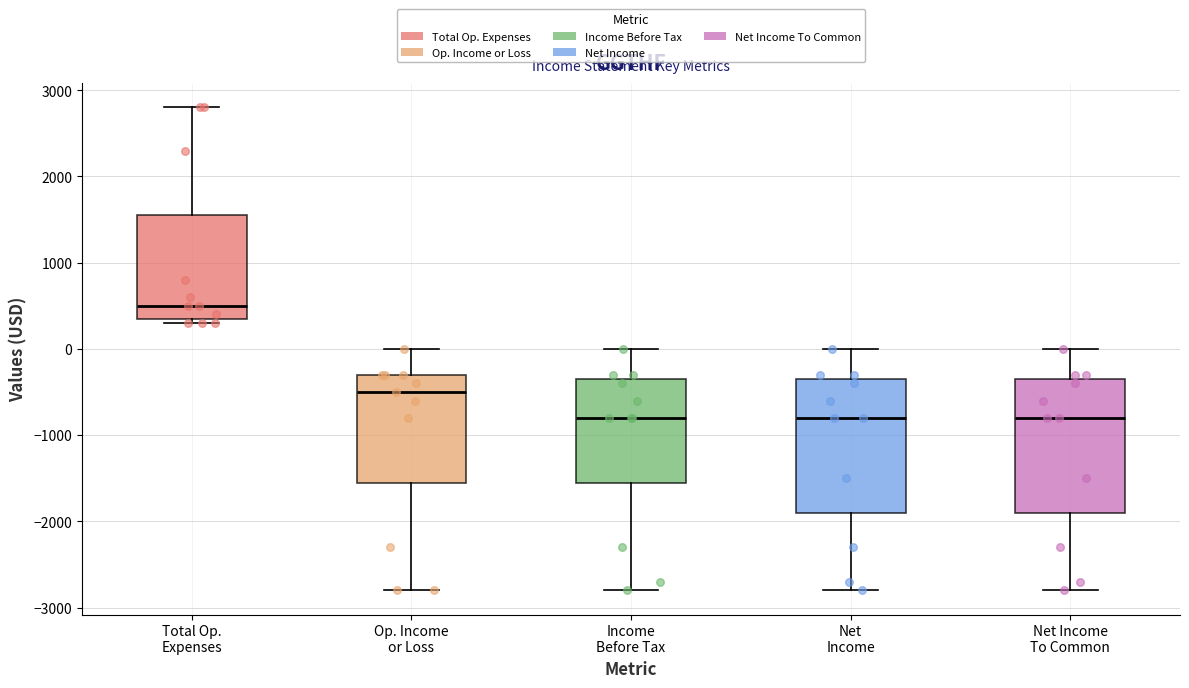

Which box's median line is the highest?

Total Op. Expenses